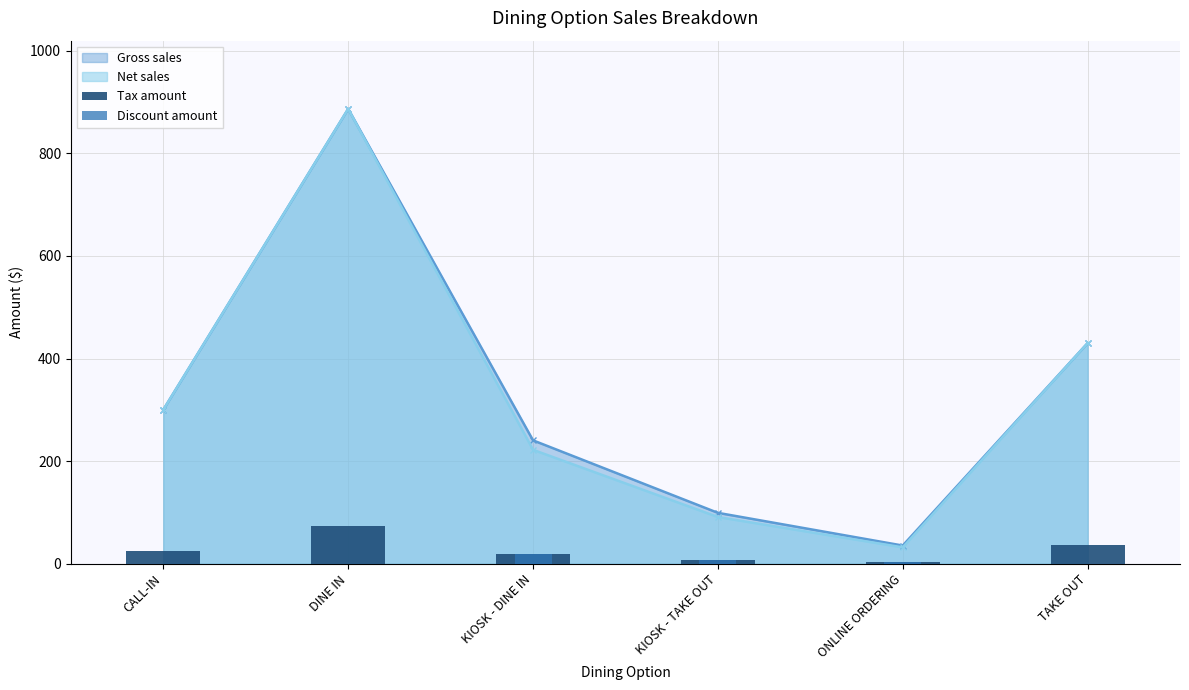

What is the label of the 2nd bar from the left?

DINE IN